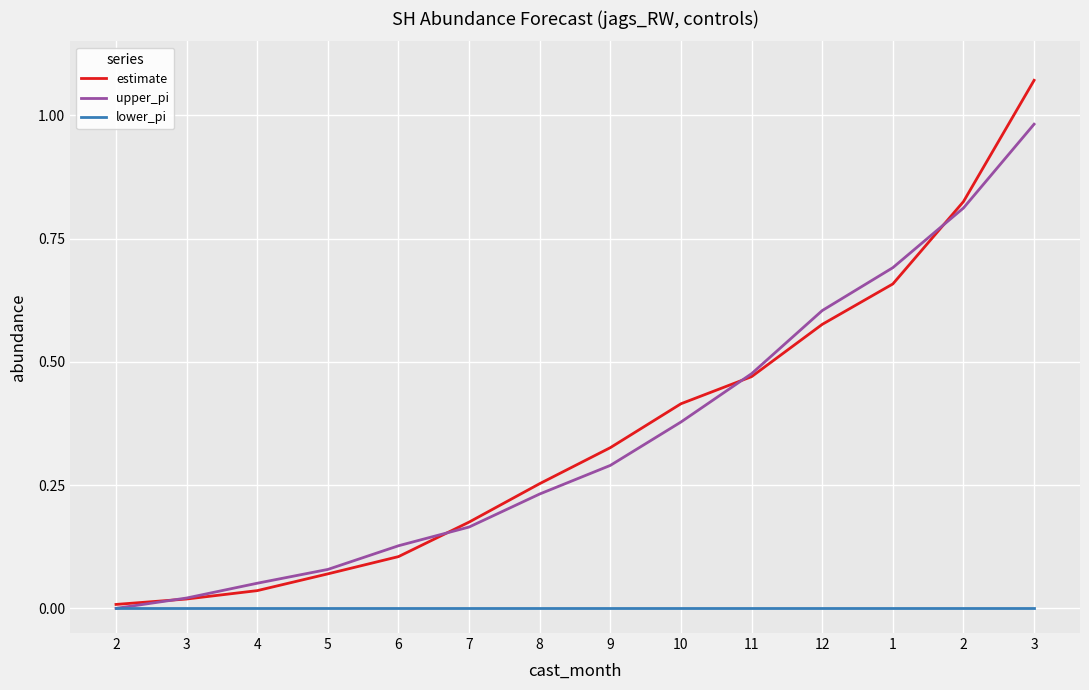

What is the greatest value displayed?

1.1